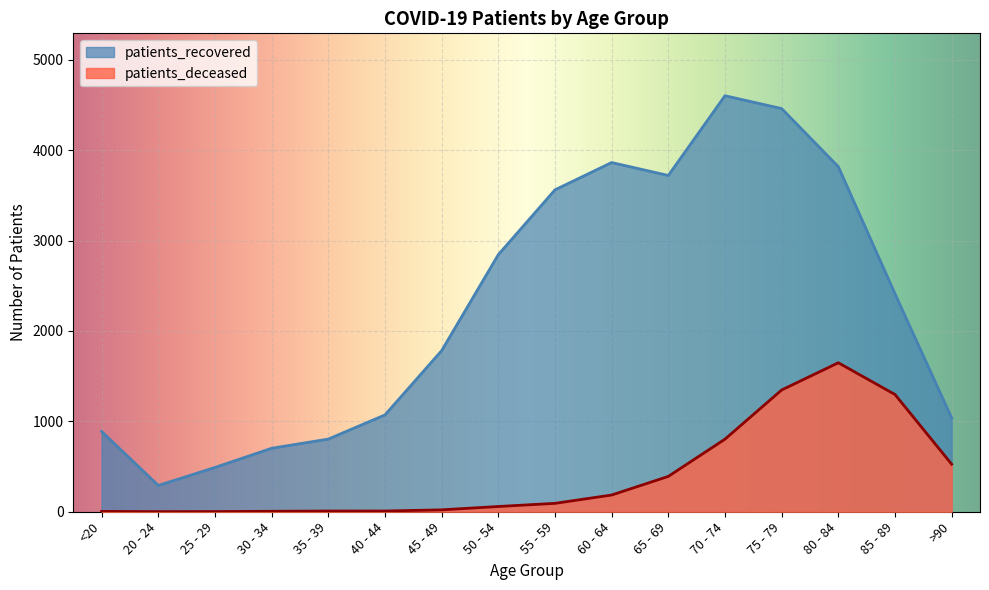

True or false: patients_deceased and patients_recovered cross at least once.

False